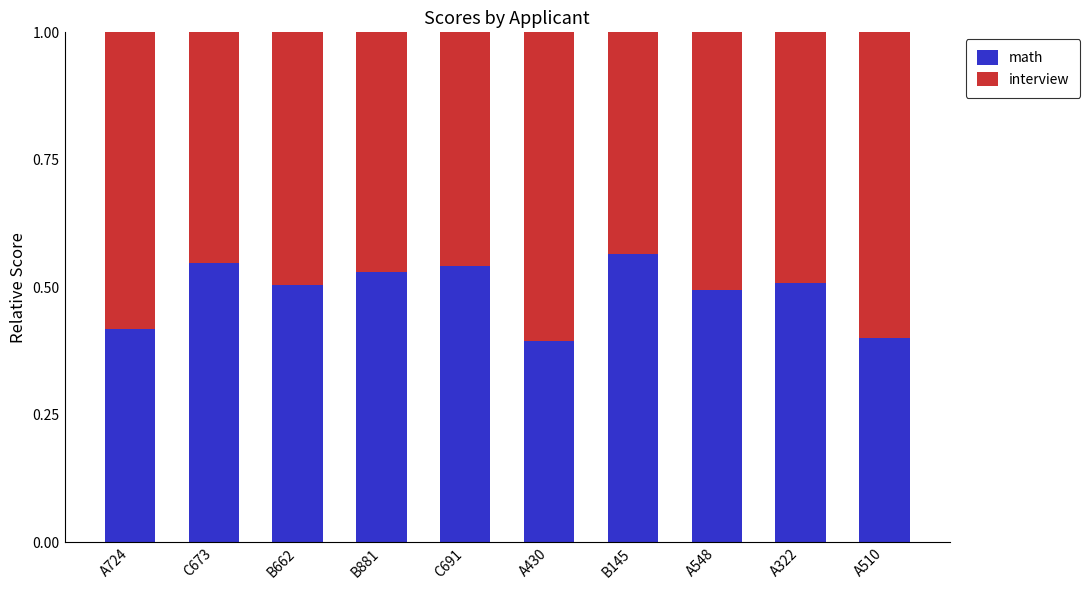

At which label does math reach its peak?

B145